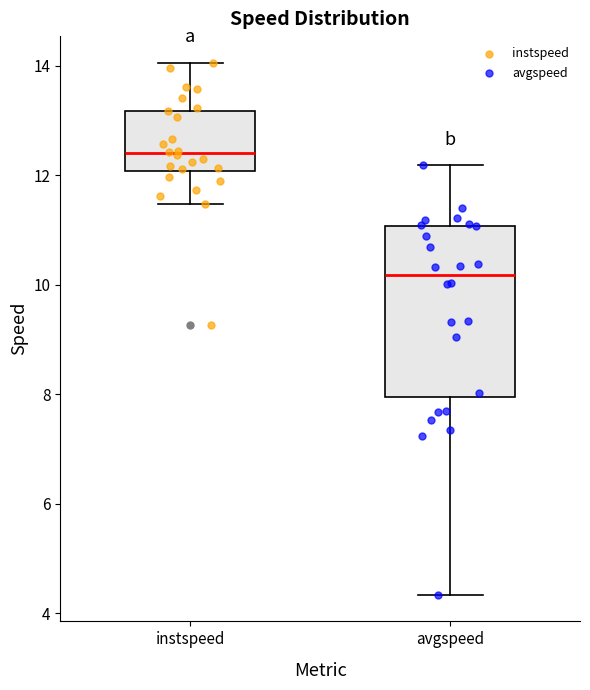

Which box has the lowest median line?

avgspeed